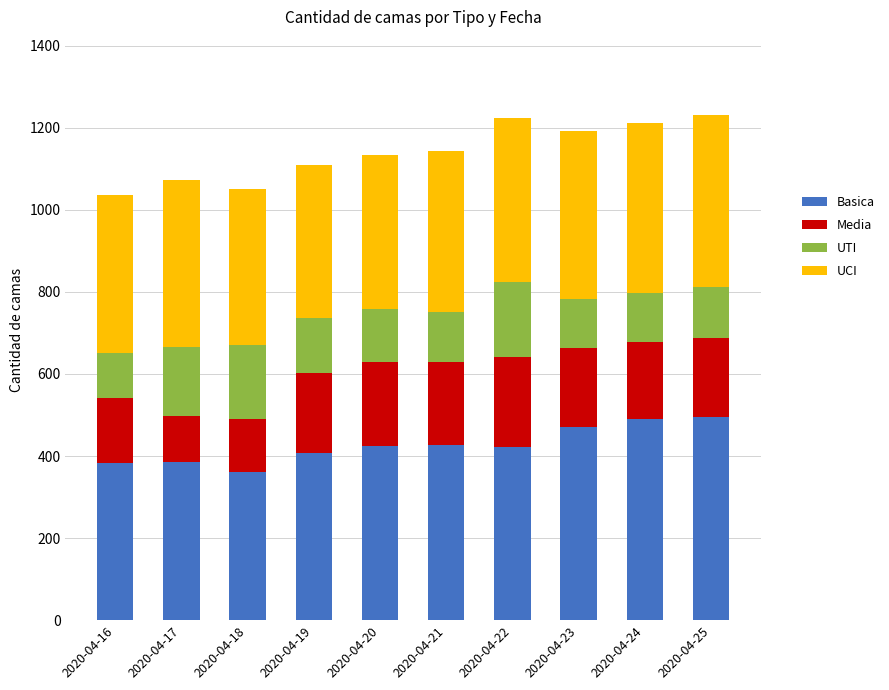

What is the total value across all series at 2020-04-18?

1051